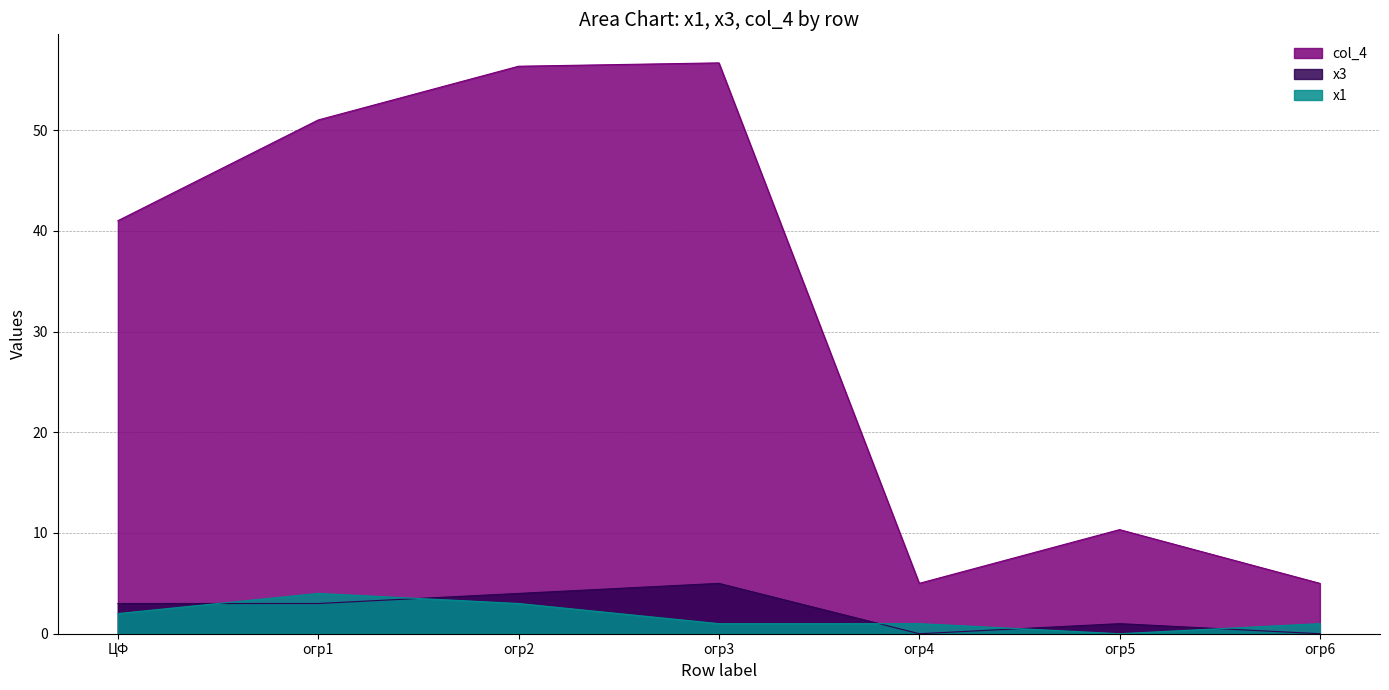

The value of col_4 at огр6 is 5.0. True or false?

True